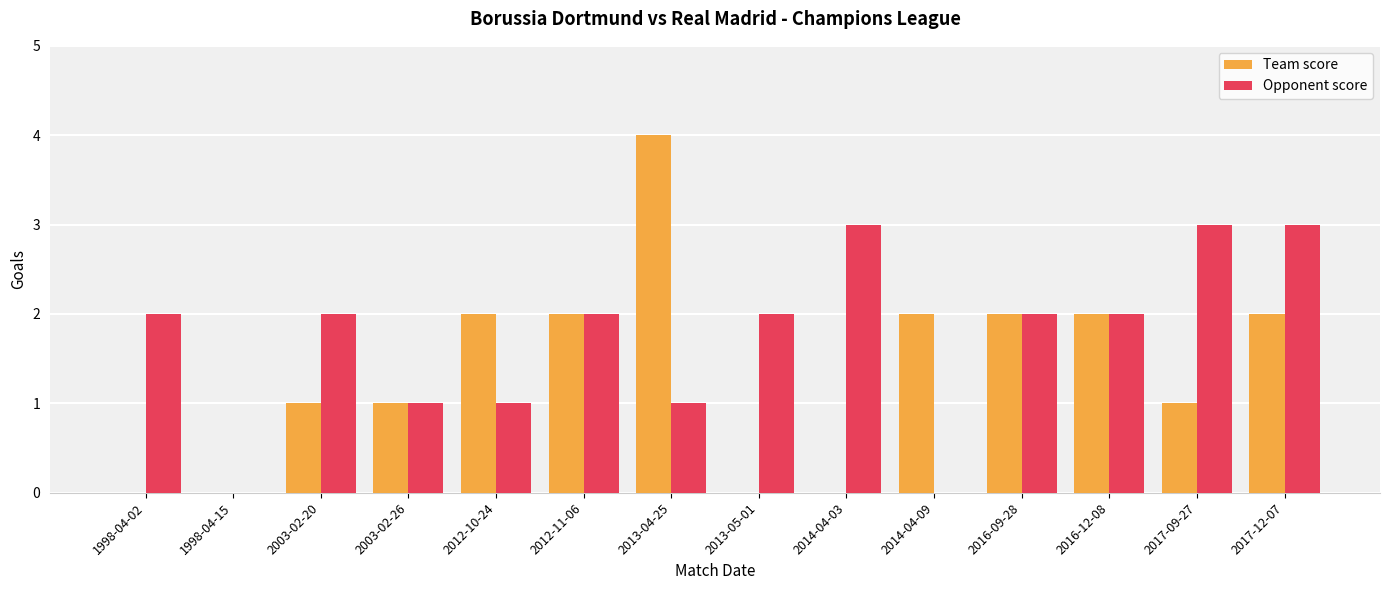

True or false: Team score has a value of -2 at 1998-04-15.

False